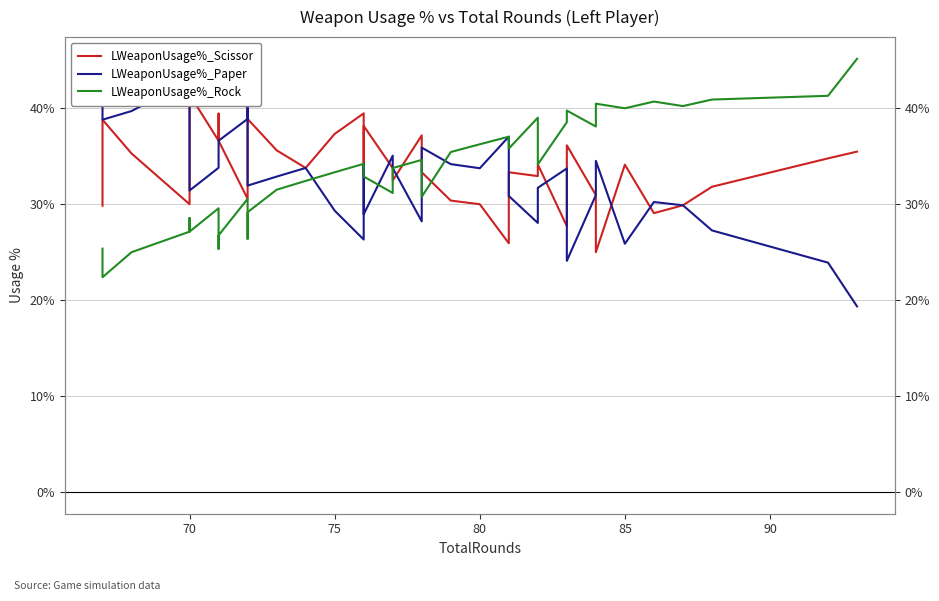

Does the chart have visible grid lines?

Yes